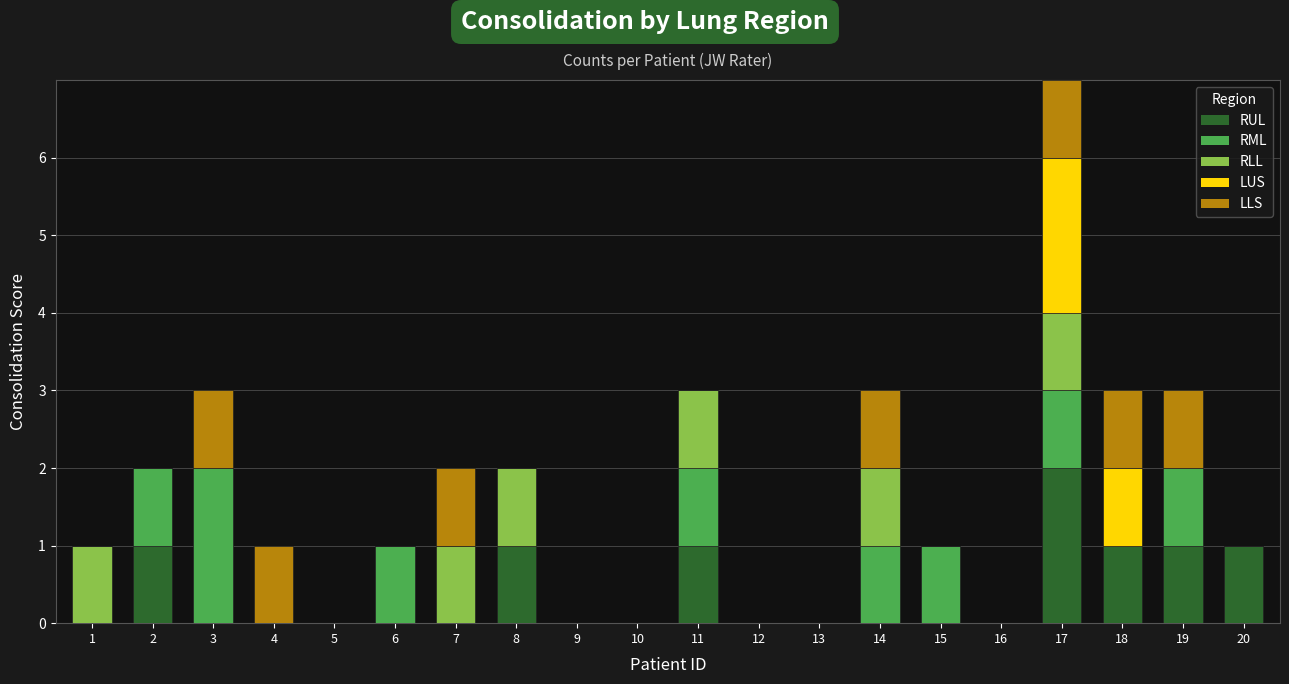

The RUL series shows 1 at 11. True or false?

True